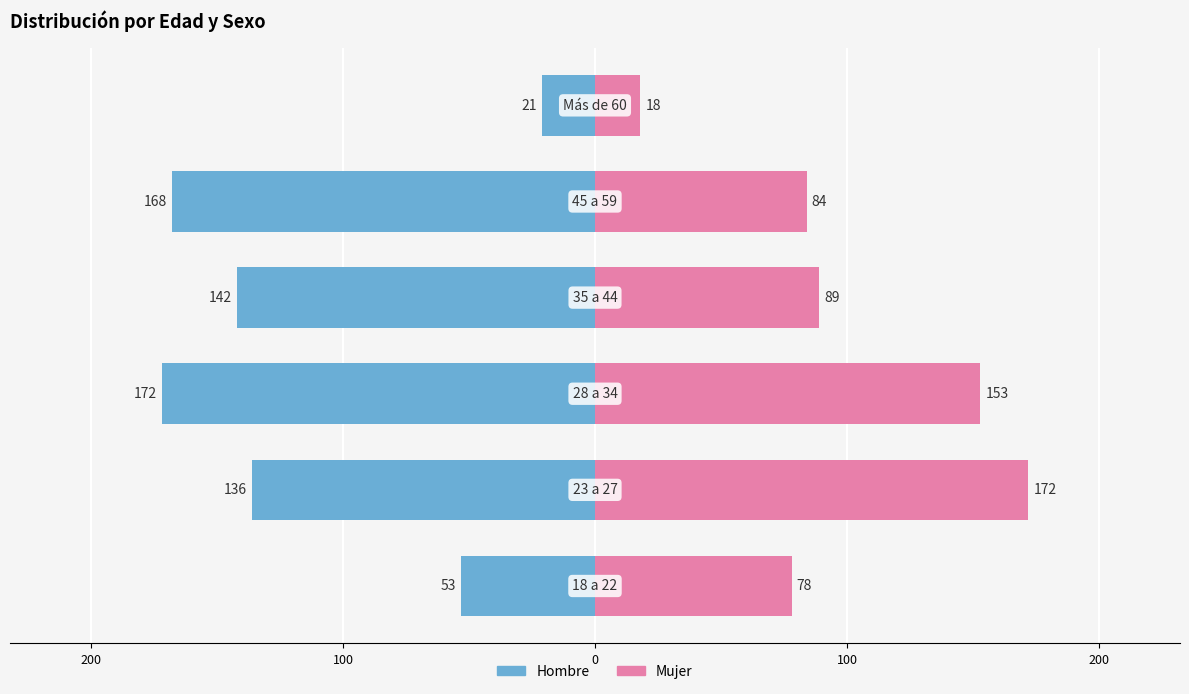

What is the minimum value shown in the chart?

-172